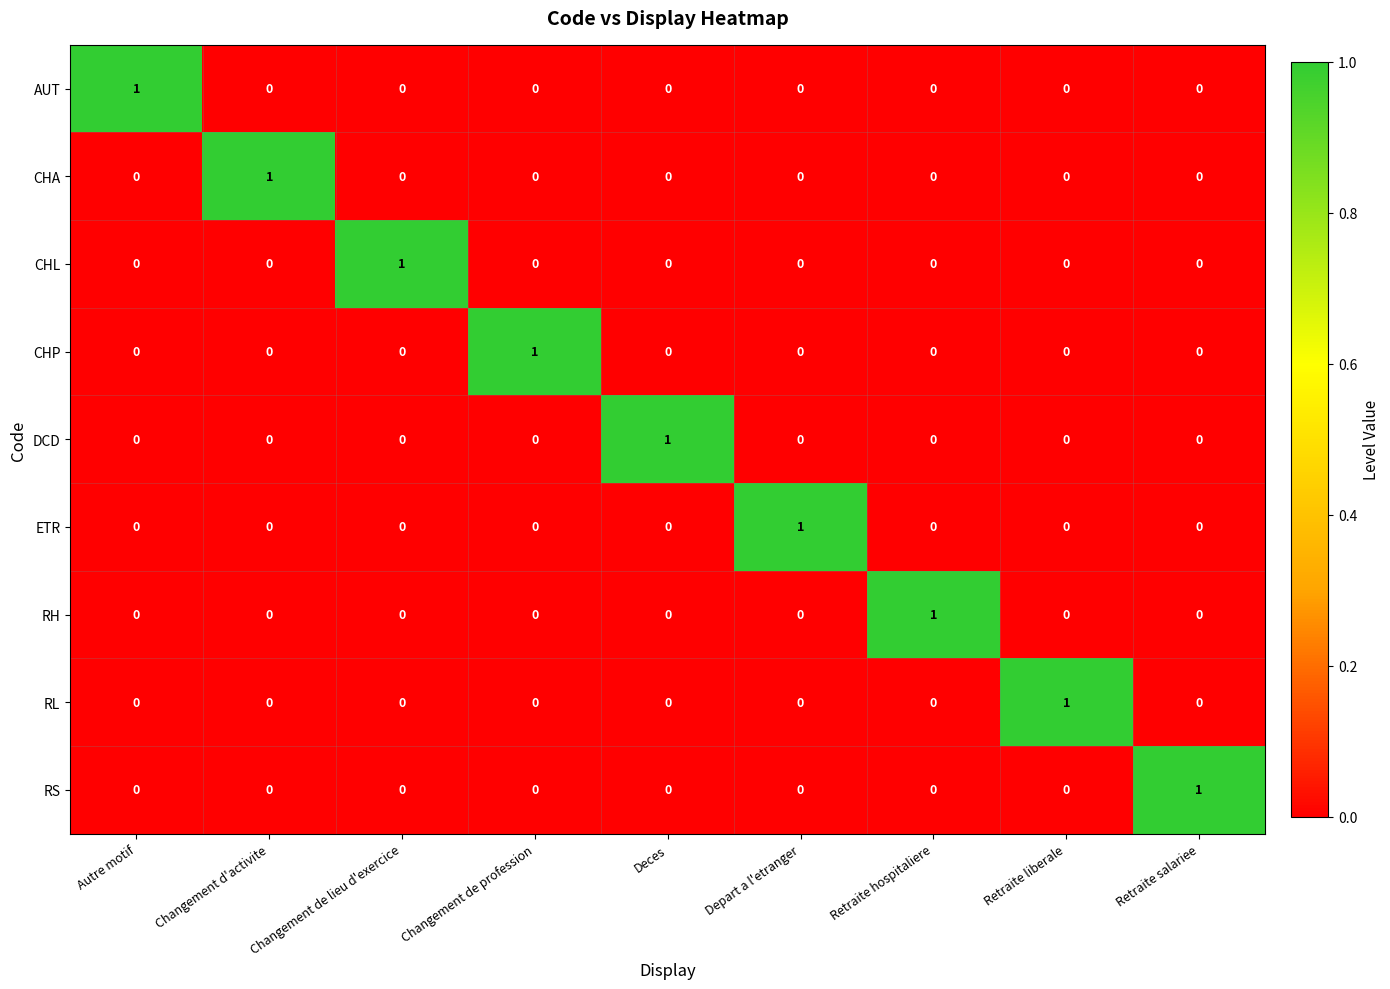

At how many categories does at least one series exceed 0?

9